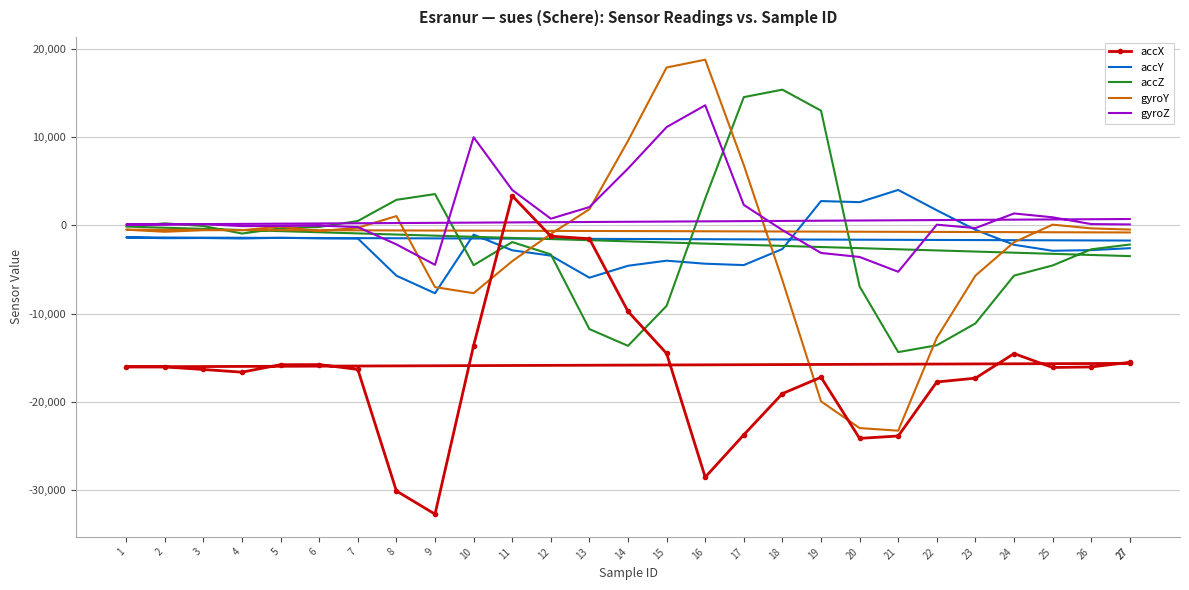

Is this an area chart (filled region under the line)?

No